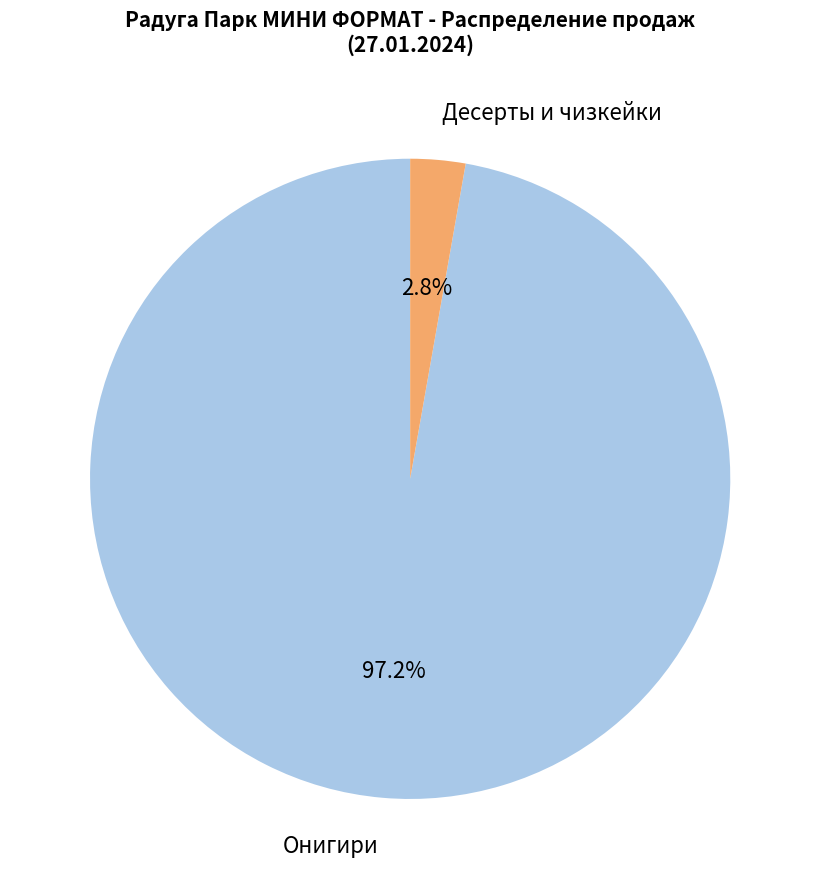

To the nearest percent, what is the difference between the largest and smallest slice percentages?

94%